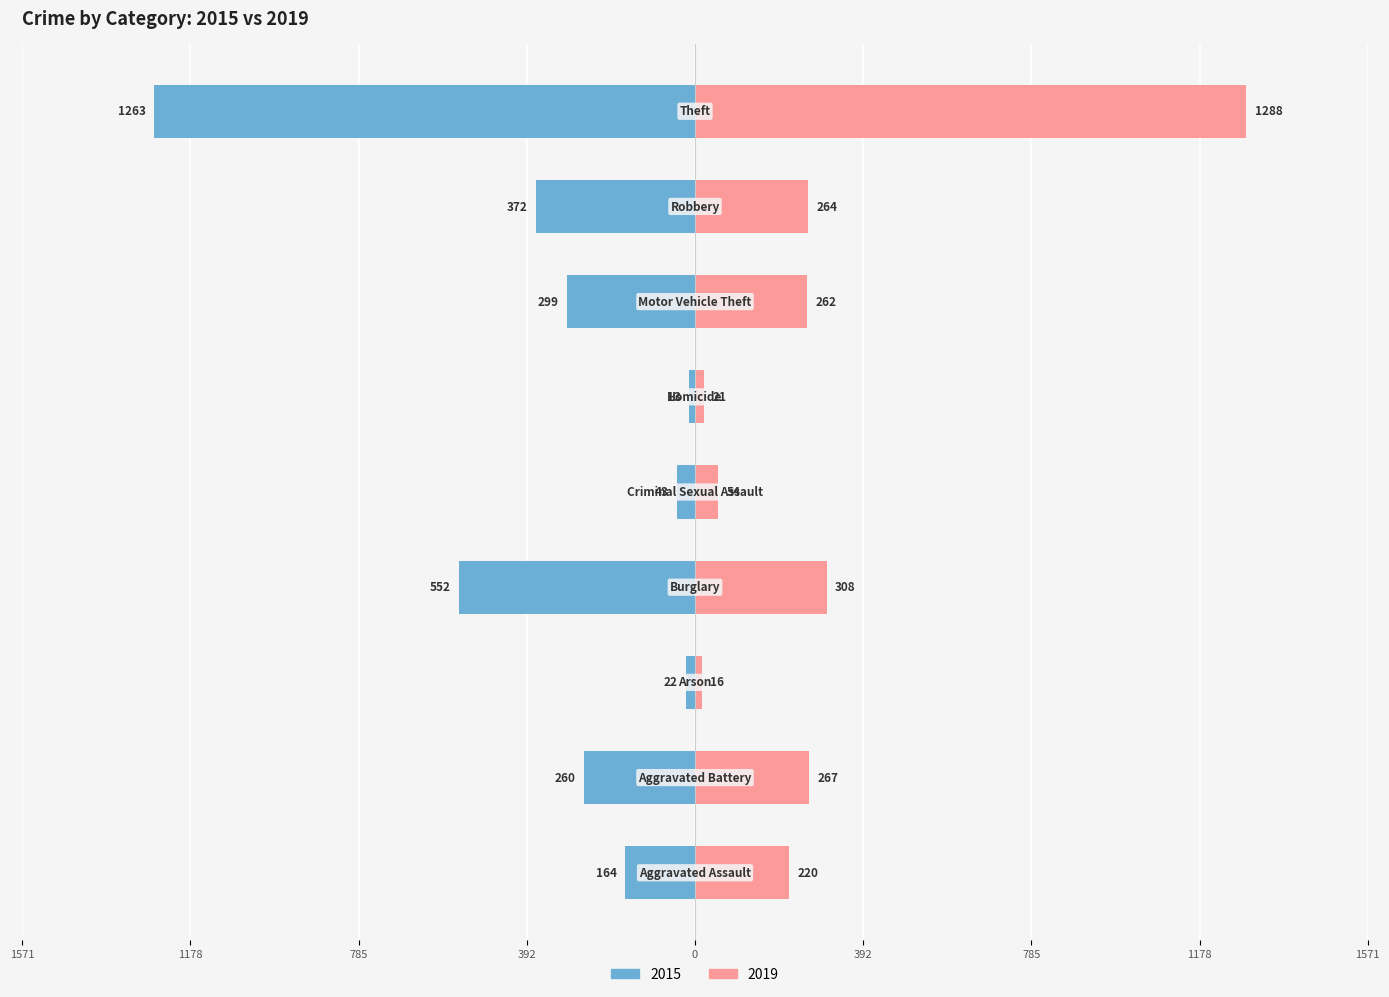

What is the average value of the 2019 series?

300